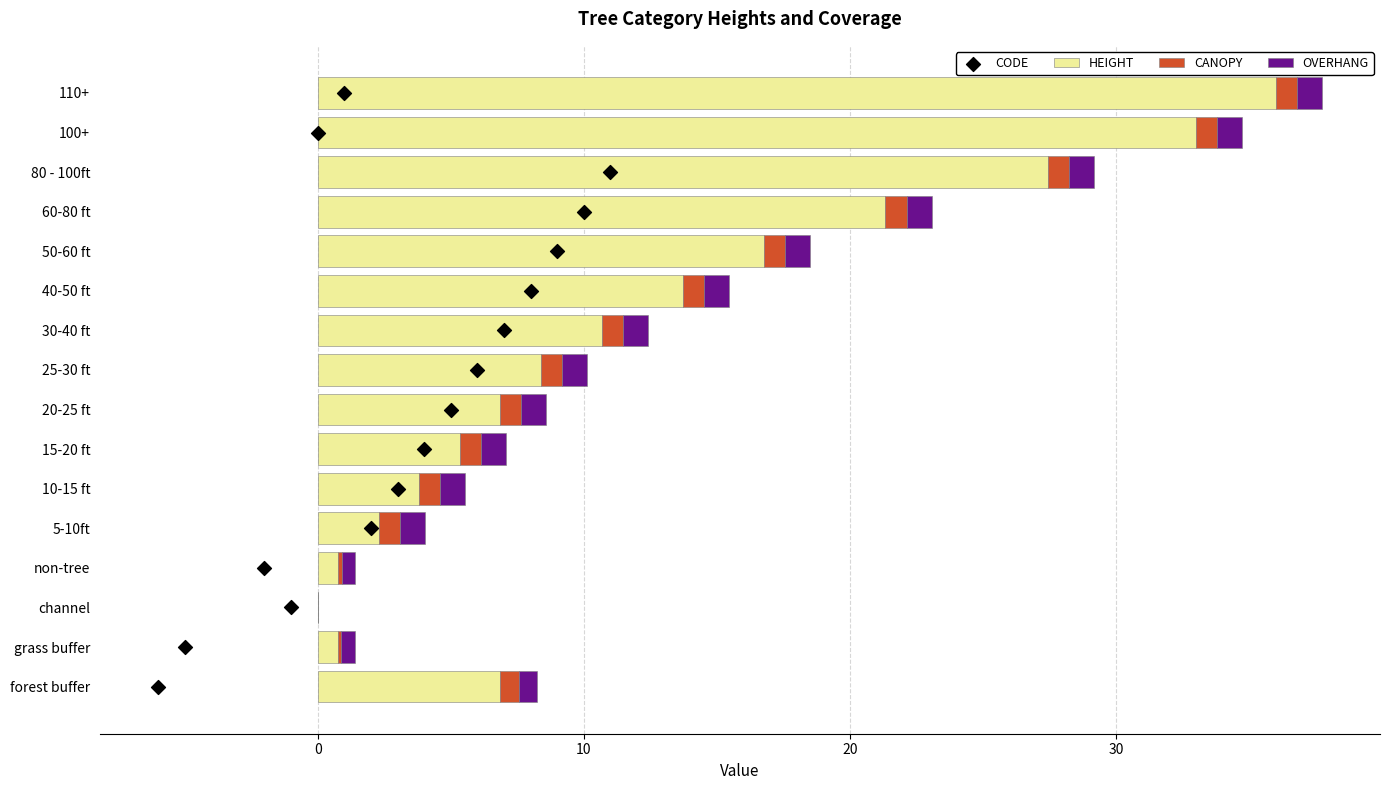

Which series has the widest spread of Y values?

HEIGHT